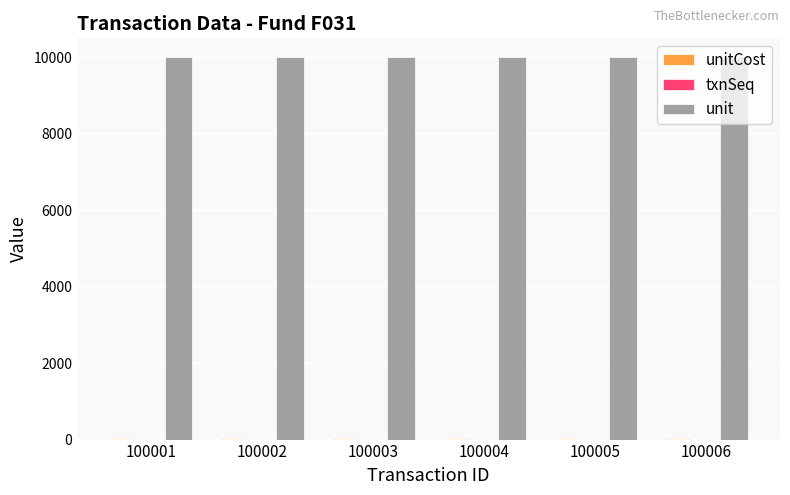

The value of unit at 100006 is 13563.7. True or false?

False